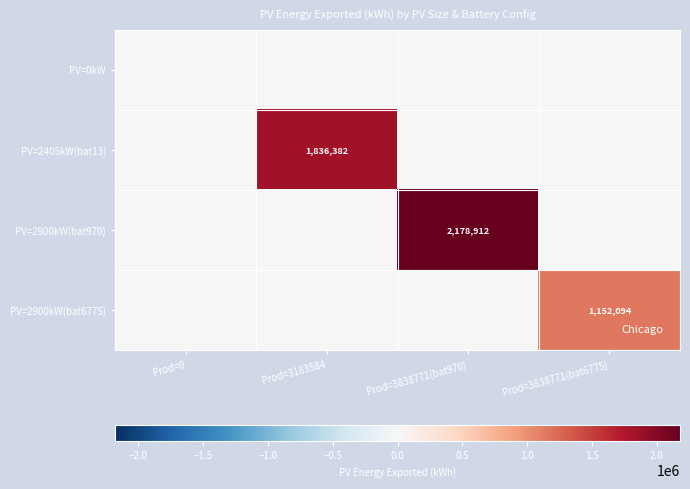

At which category is the sum across all series the highest?

Prod=3838771(bat970)